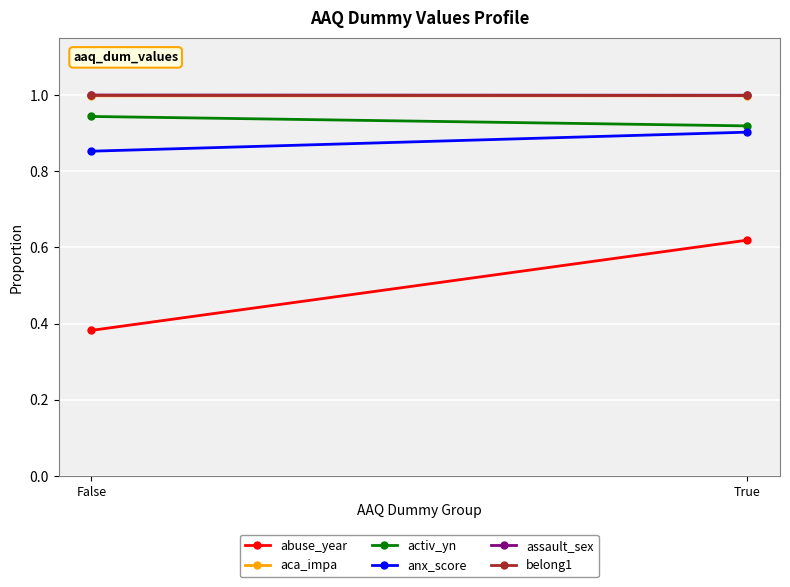

Reading left to right, what are all the values shown in this chart?

abuse_year: False=0.4	True=0.6
aca_impa: False=1.0	True=1.0
activ_yn: False=0.9	True=0.9
anx_score: False=0.9	True=0.9
assault_sex: False=1.0	True=1.0
belong1: False=1.0	True=1.0